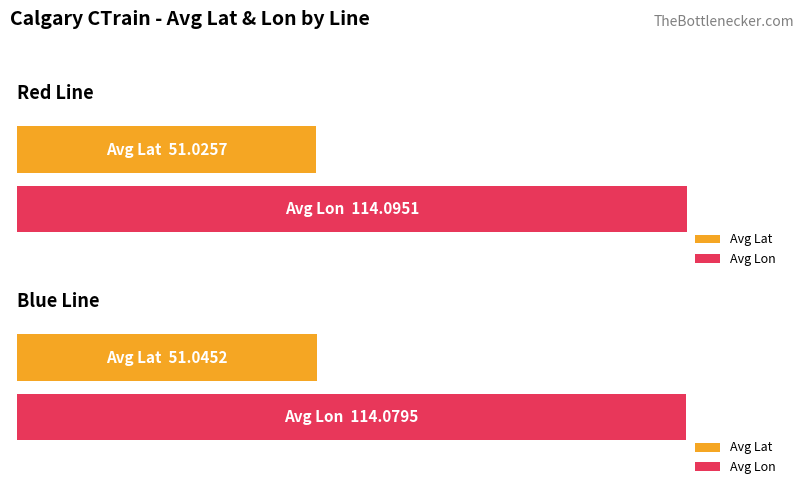

Is it true that Avg Lat equals 32.1 at Red Line?

False